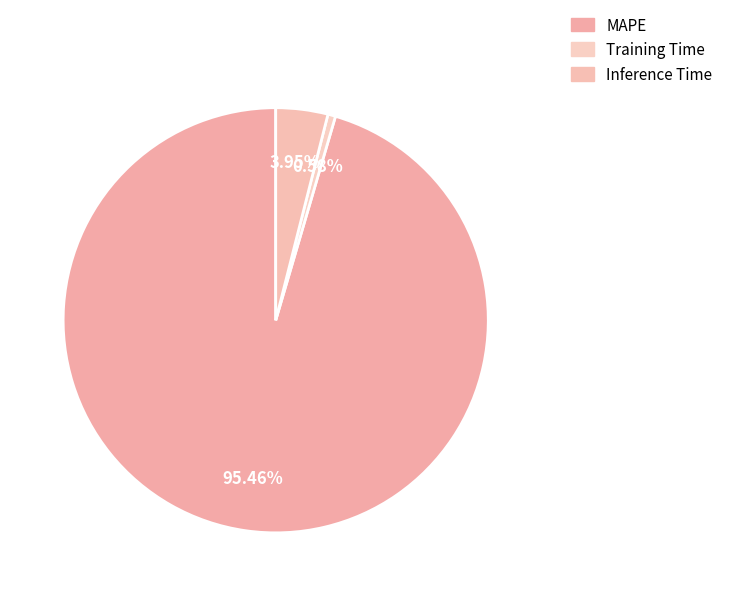

To the nearest percent, what is the combined percentage of Training Time and Inference Time?

5%